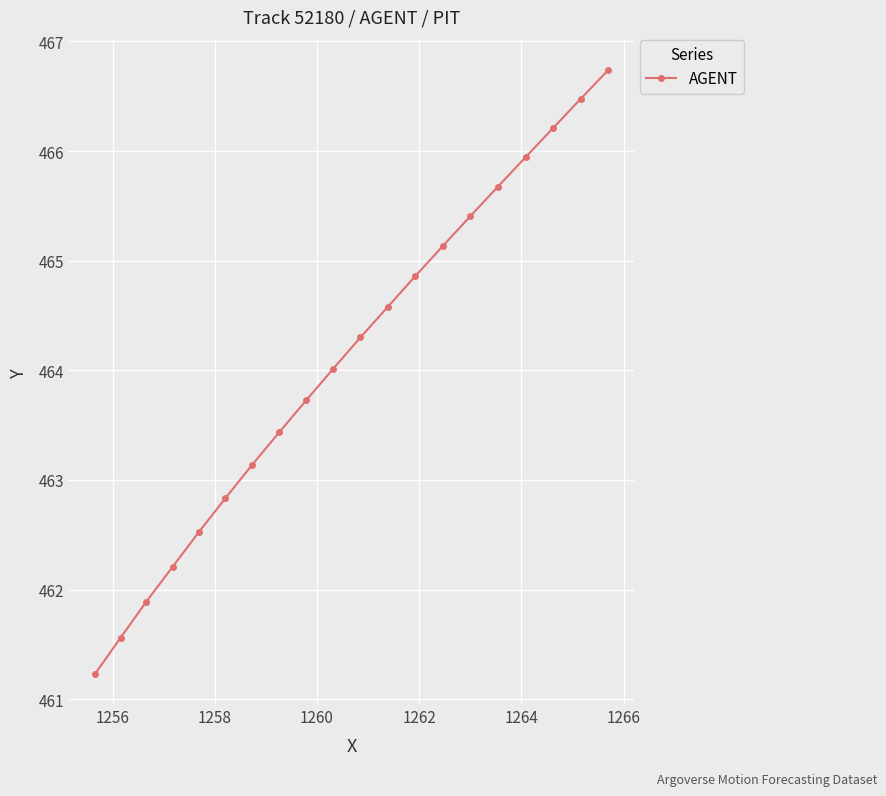

True or false: the data has more than 1 interior local peaks.

False